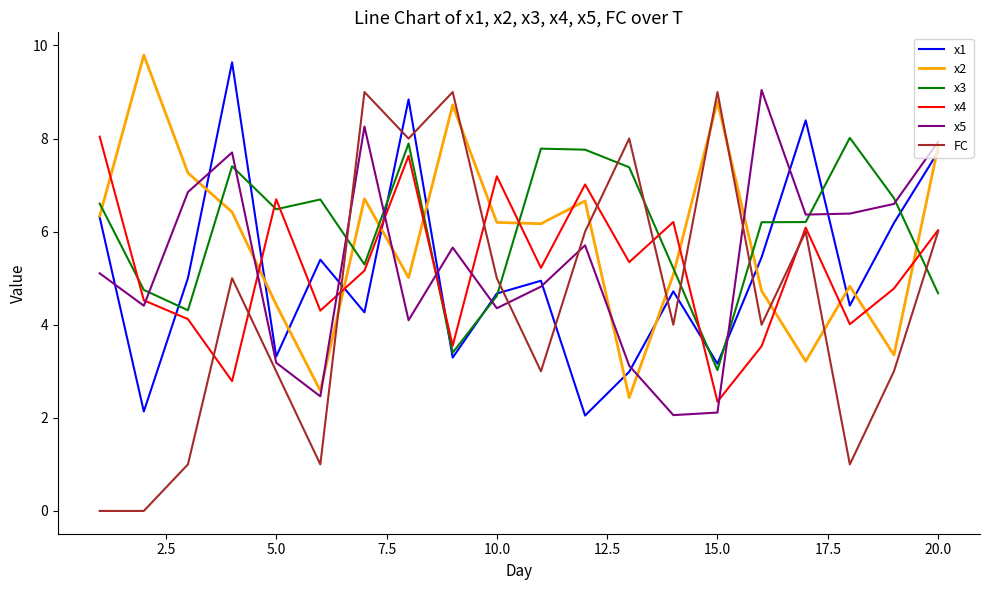

Reading left to right, what are all the values shown in this chart?

x1: 6.3	2.1	5.0	9.6	3.3	5.4	4.3	8.8	3.3	4.7	4.9	2.0	3.0	4.7	3.2	5.4	8.4	4.4	6.2	7.7
x2: 6.3	9.8	7.3	6.4	4.4	2.6	6.7	5.0	8.7	6.2	6.2	6.7	2.4	5.1	8.8	4.7	3.2	4.8	3.3	7.8
x3: 6.6	4.7	4.3	7.4	6.5	6.7	5.3	7.9	3.4	4.6	7.8	7.8	7.4	5.2	3.0	6.2	6.2	8.0	6.7	4.7
x4: 8.0	4.5	4.1	2.8	6.7	4.3	5.2	7.6	3.5	7.2	5.2	7.0	5.3	6.2	2.3	3.5	6.1	4.0	4.8	6.0
x5: 5.1	4.4	6.9	7.7	3.2	2.5	8.3	4.1	5.7	4.4	4.8	5.7	3.1	2.1	2.1	9.0	6.4	6.4	6.6	7.9
FC: 0.0	0.0	1.0	5.0	3.0	1.0	9.0	8.0	9.0	5.0	3.0	6.0	8.0	4.0	9.0	4.0	6.0	1.0	3.0	6.0